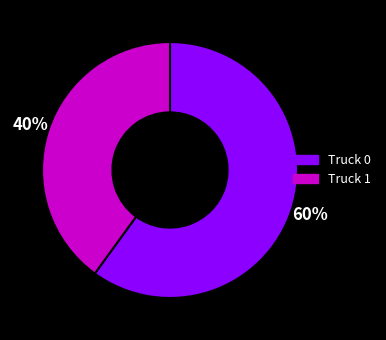

The Truck 0 slice represents 49% of the pie. True or false?

False